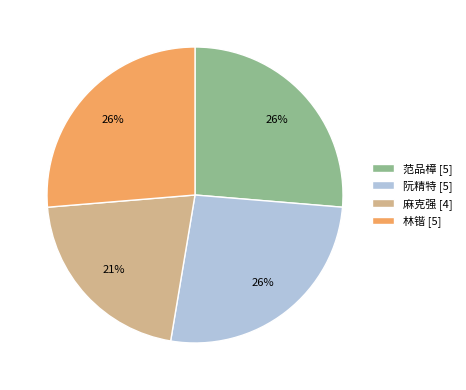

To the nearest percent, what percentage of the pie is 麻克强?

21%